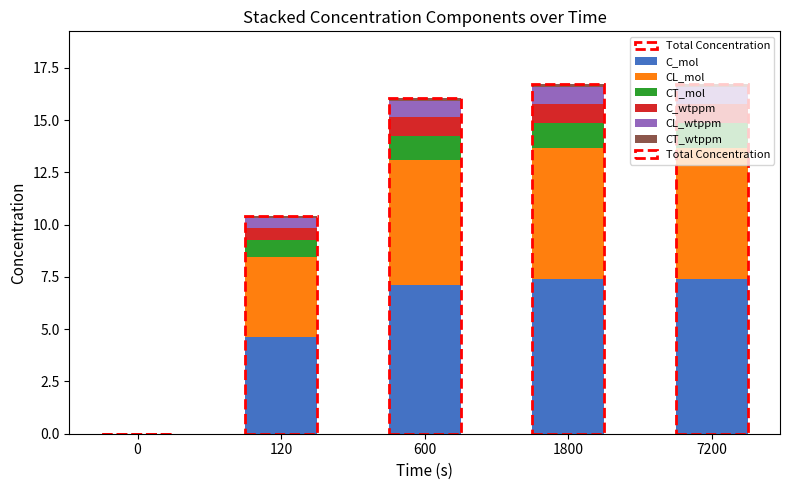

What is the total value across all series at 600?

16.0